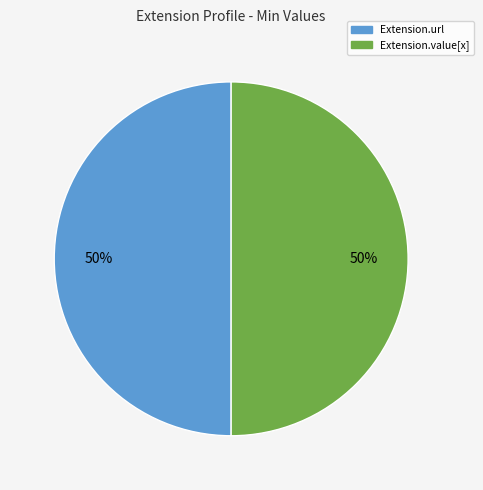

To the nearest percent, what percentage of the pie is Extension.value[x]?

50%